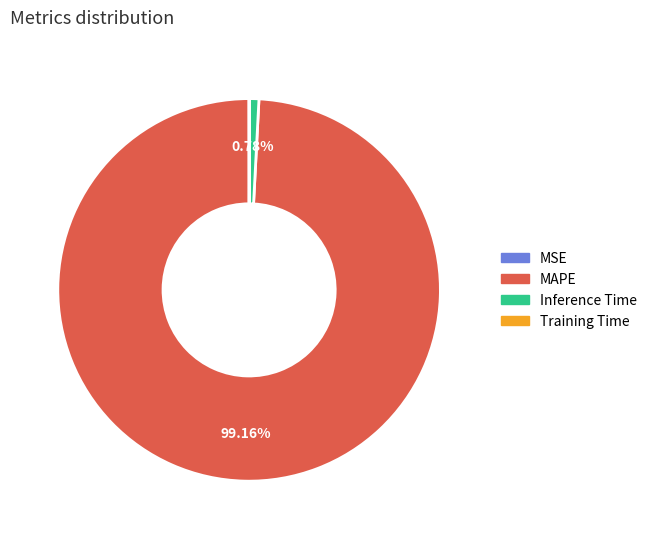

To the nearest percent, what is the difference between the largest and smallest slice percentages?

99%